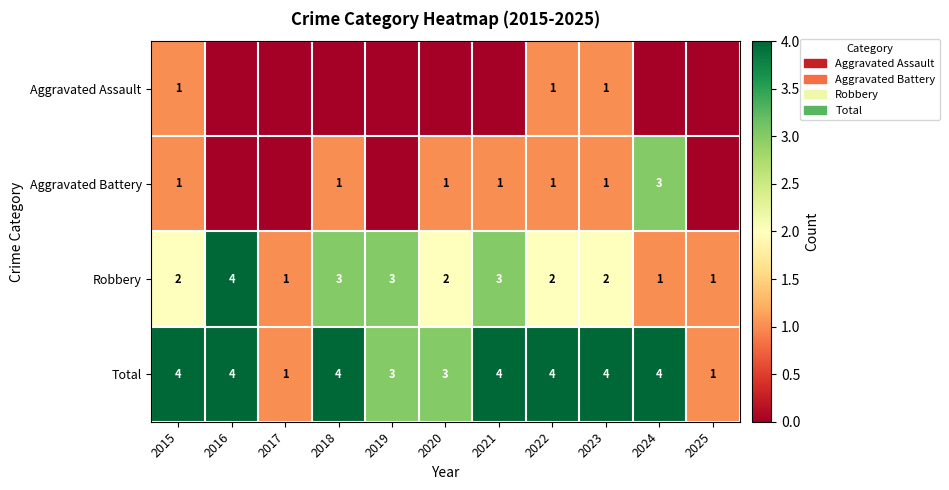

What value does the Total series have at 2015?

4